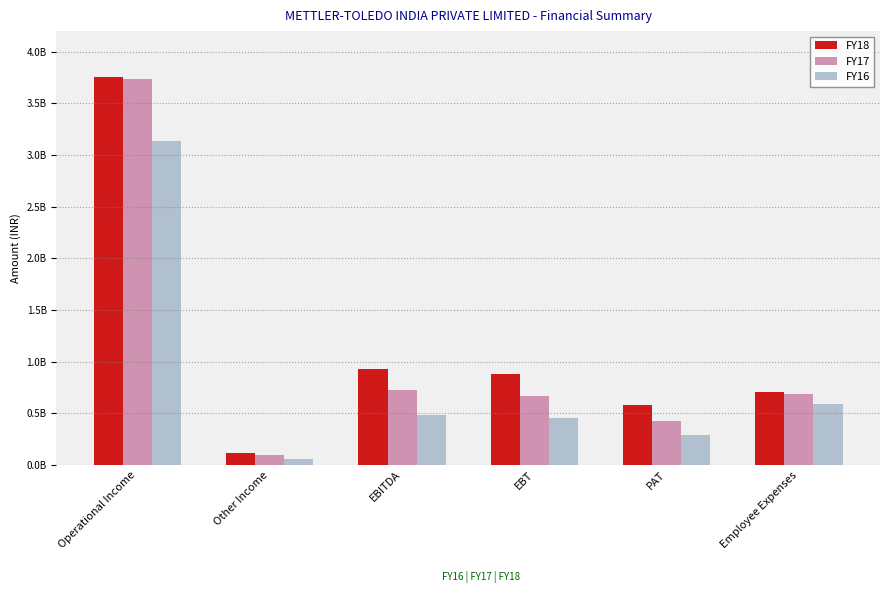

The FY16 series shows 456258549 at EBT. True or false?

True